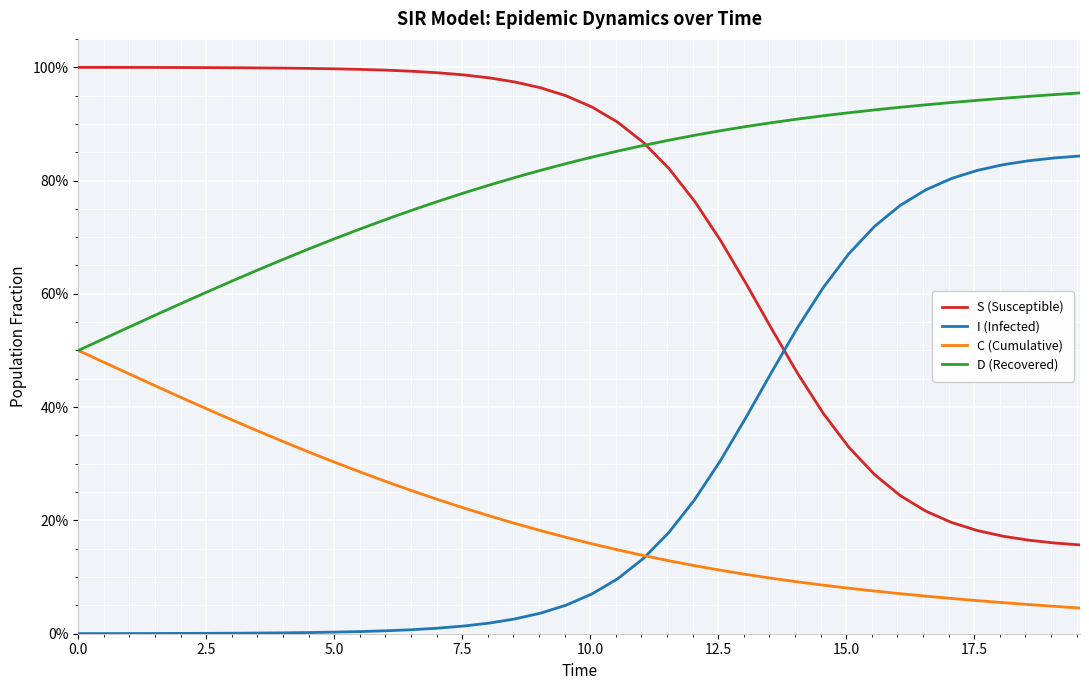

What are all the series names shown in the legend?

S (Susceptible), I (Infected), C (Cumulative), D (Recovered)